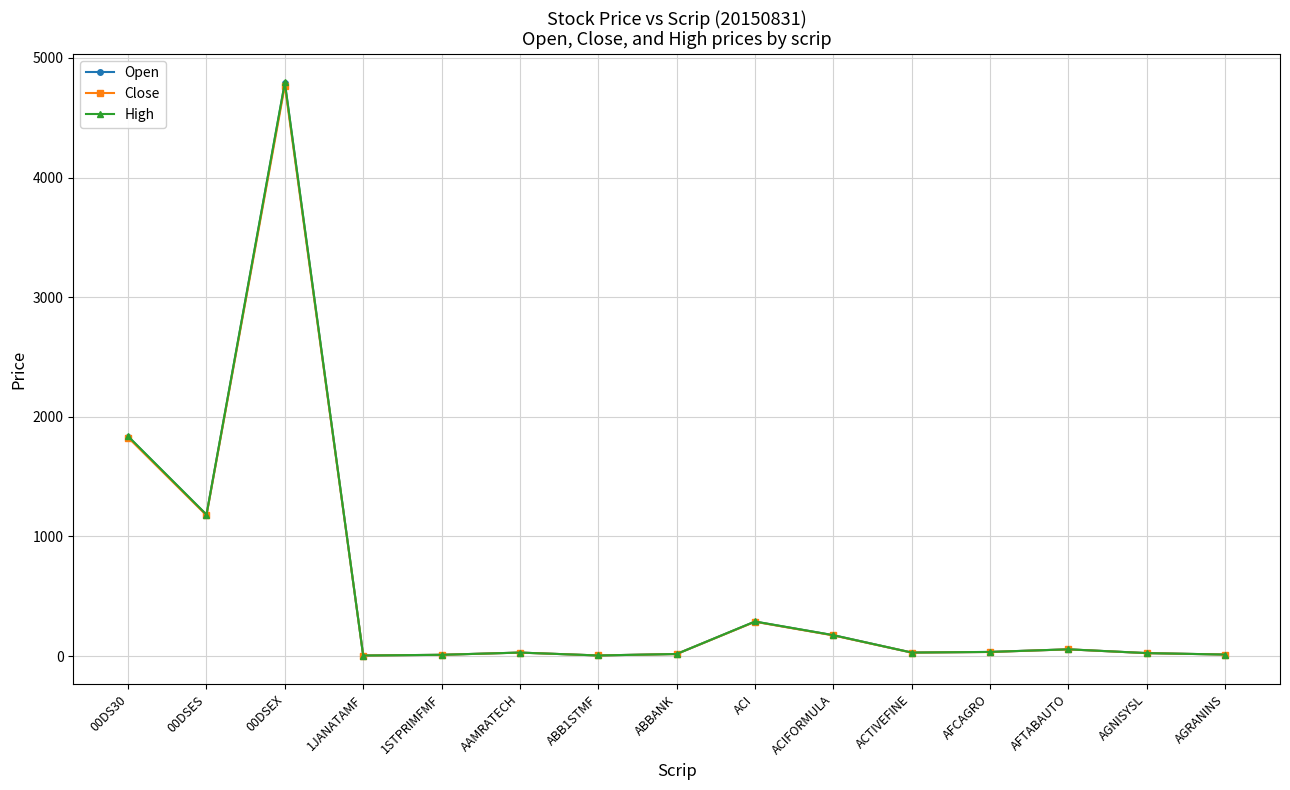

The value of Open at 00DSEX is 4791.0. True or false?

True